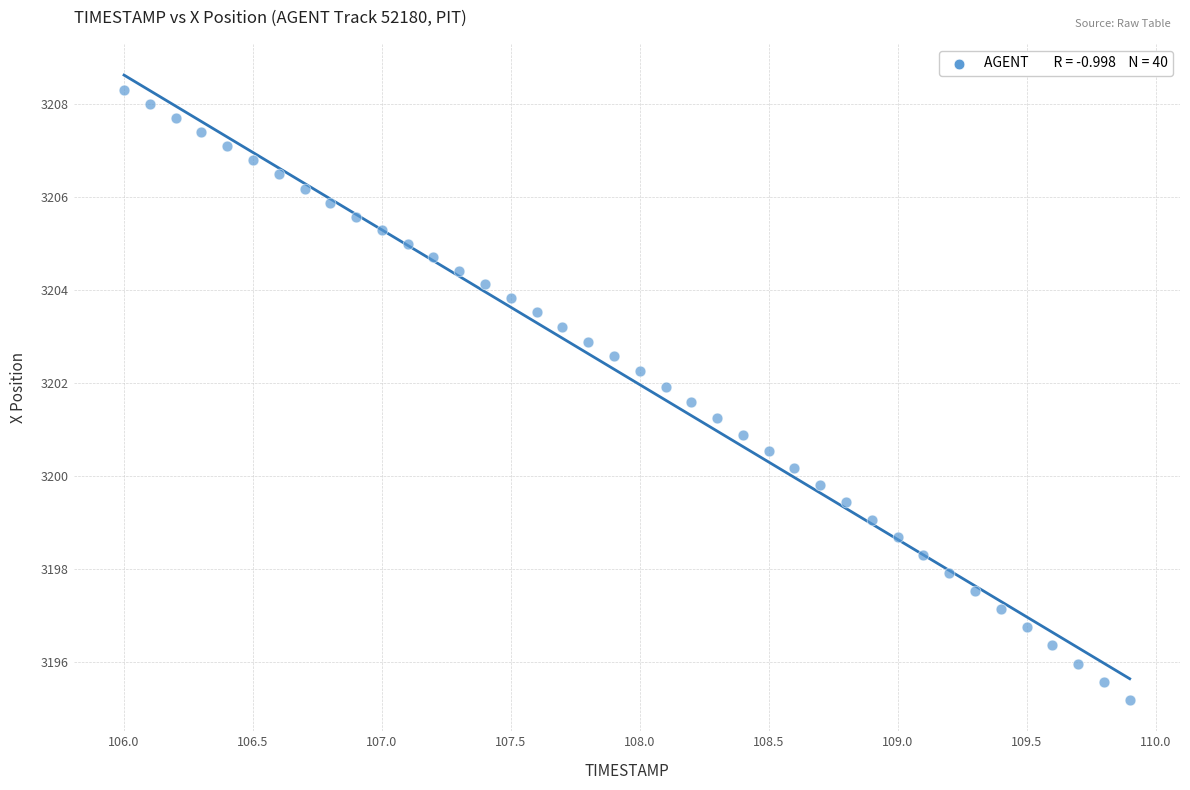

What is the range of X values (max minus min)?

3.9